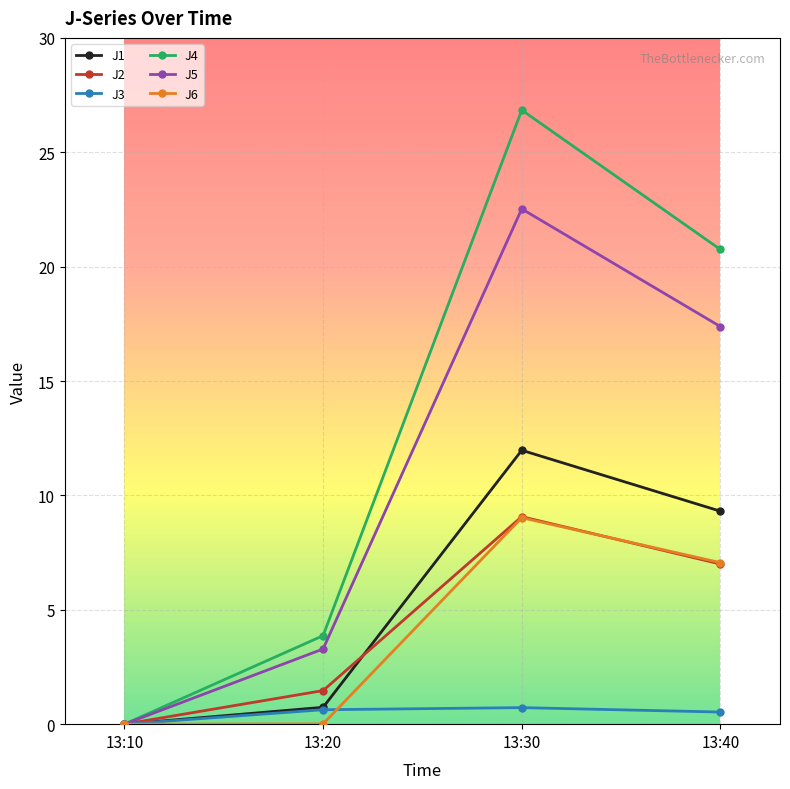

Is the value of J5 at 13:40 greater than the value of J1 at 13:20?

Yes